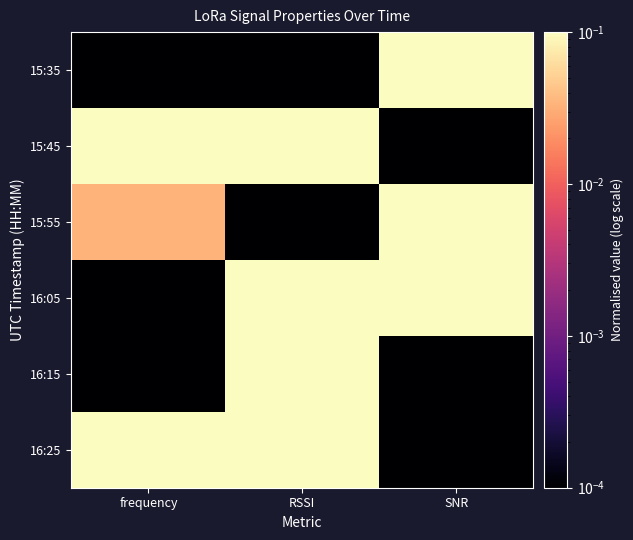

Reading left to right, transcribe all the data shown in this chart.

15:35: frequency=0.0	RSSI=0.0	SNR=0.8
15:45: frequency=1.0	RSSI=0.5	SNR=0.0
15:55: frequency=0.0	RSSI=0.0	SNR=1.0
16:05: frequency=0.0	RSSI=1.0	SNR=0.4
16:15: frequency=0.0	RSSI=1.0	SNR=0.0
16:25: frequency=1.0	RSSI=1.0	SNR=0.0